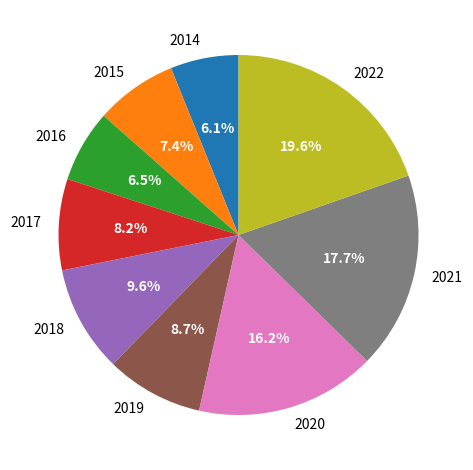

Count the number of slices in the pie.

9